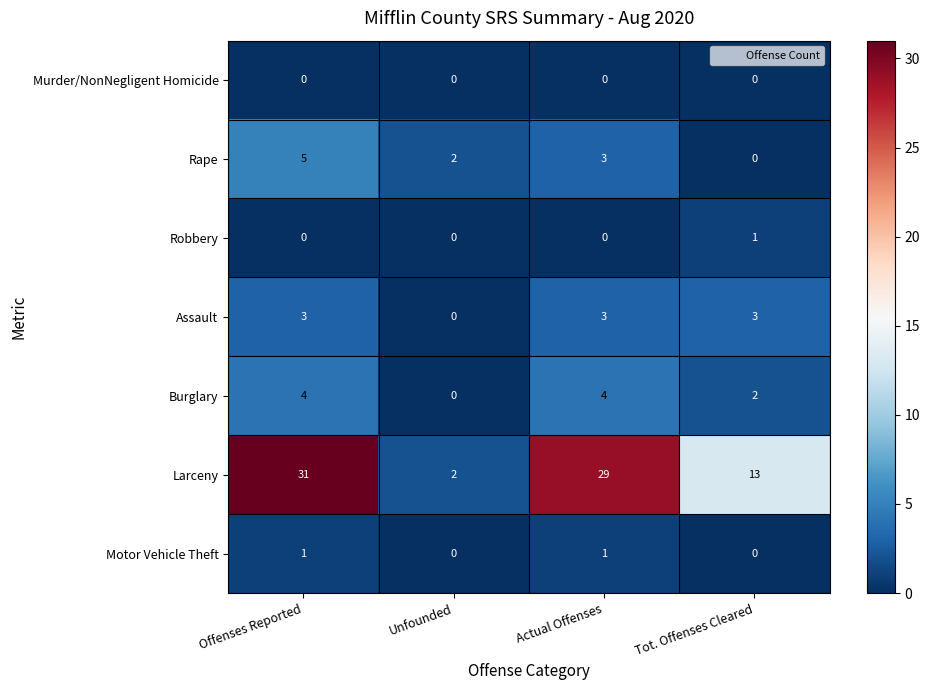

At how many categories does at least one series exceed 3?

3